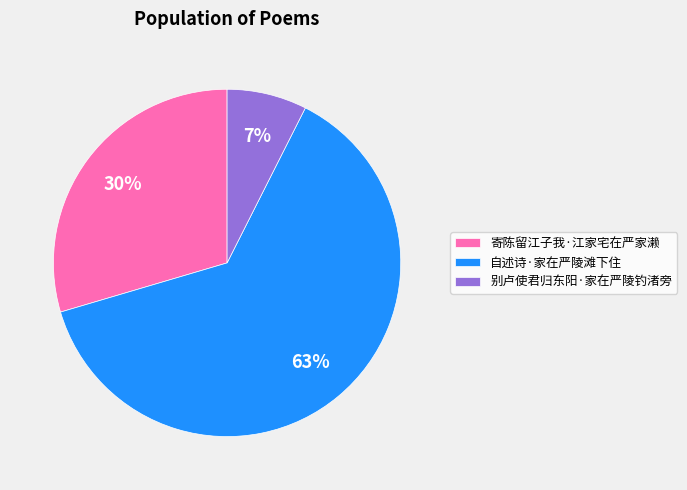

What percentage is the 别卢使君归东阳·家在严陵钓渚旁 slice, to the nearest percent?

7%